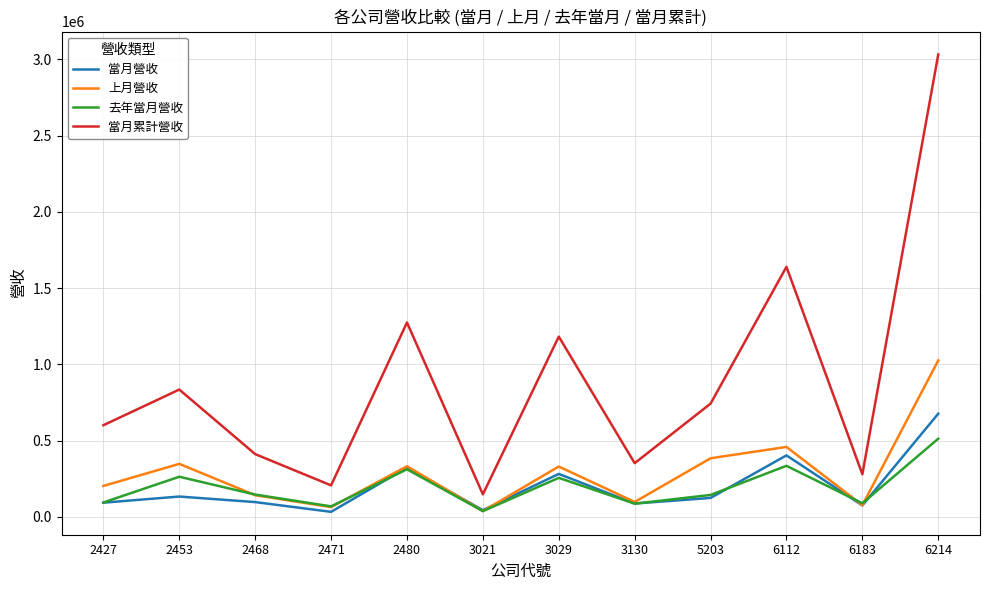

The value of 上月營收 at 2453 is 471338. True or false?

False